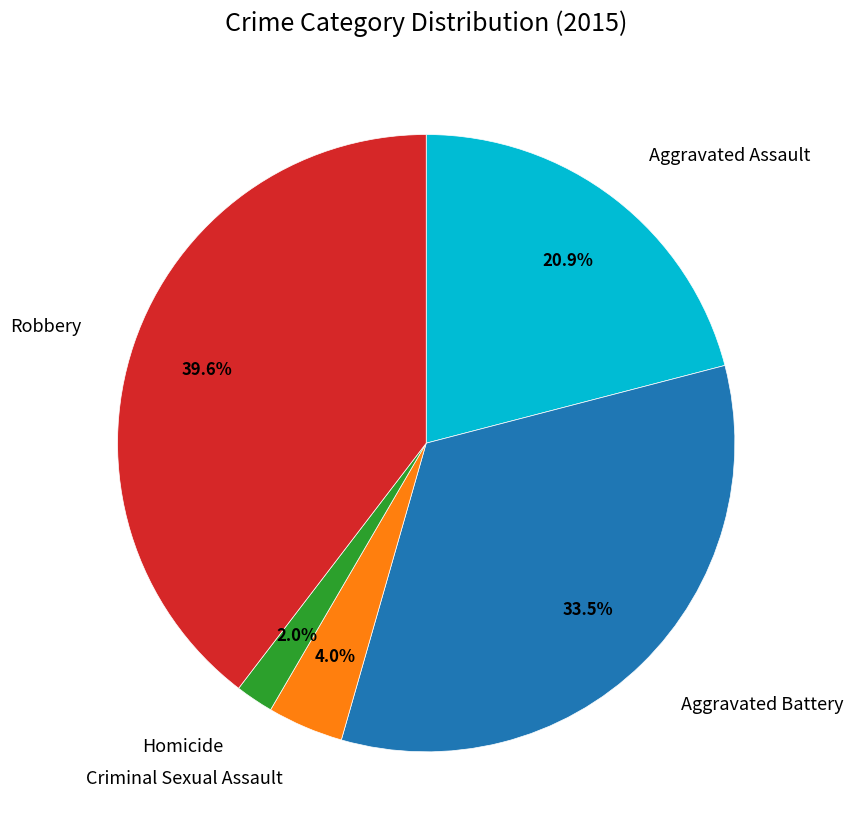

To the nearest percent, what percentage of the pie is Robbery?

40%